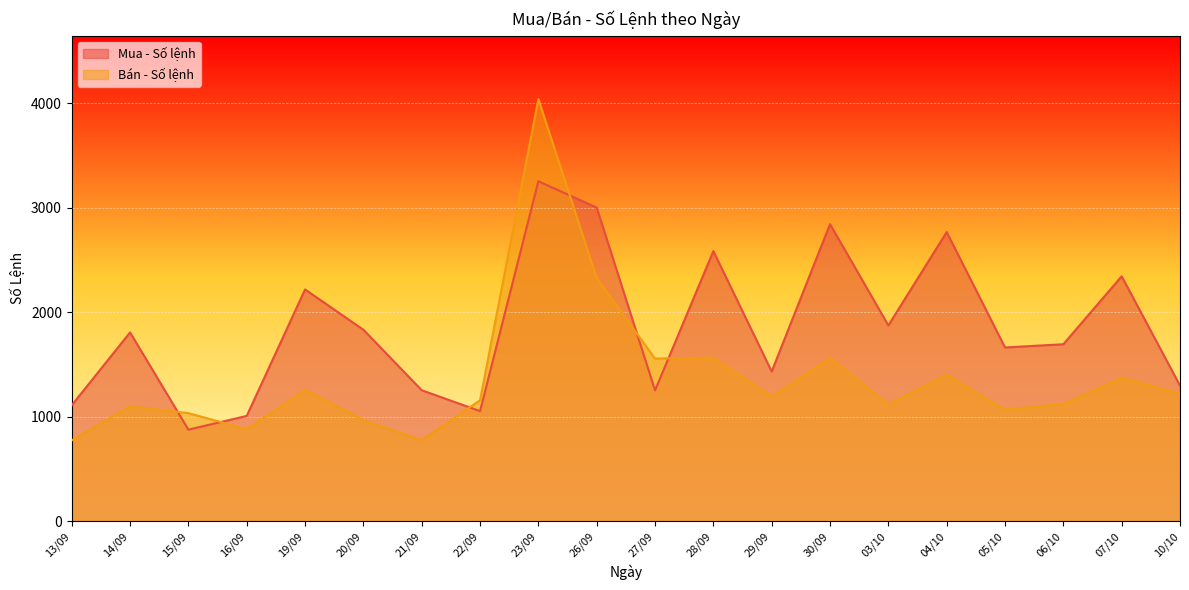

How many lines are shown in the chart?

2